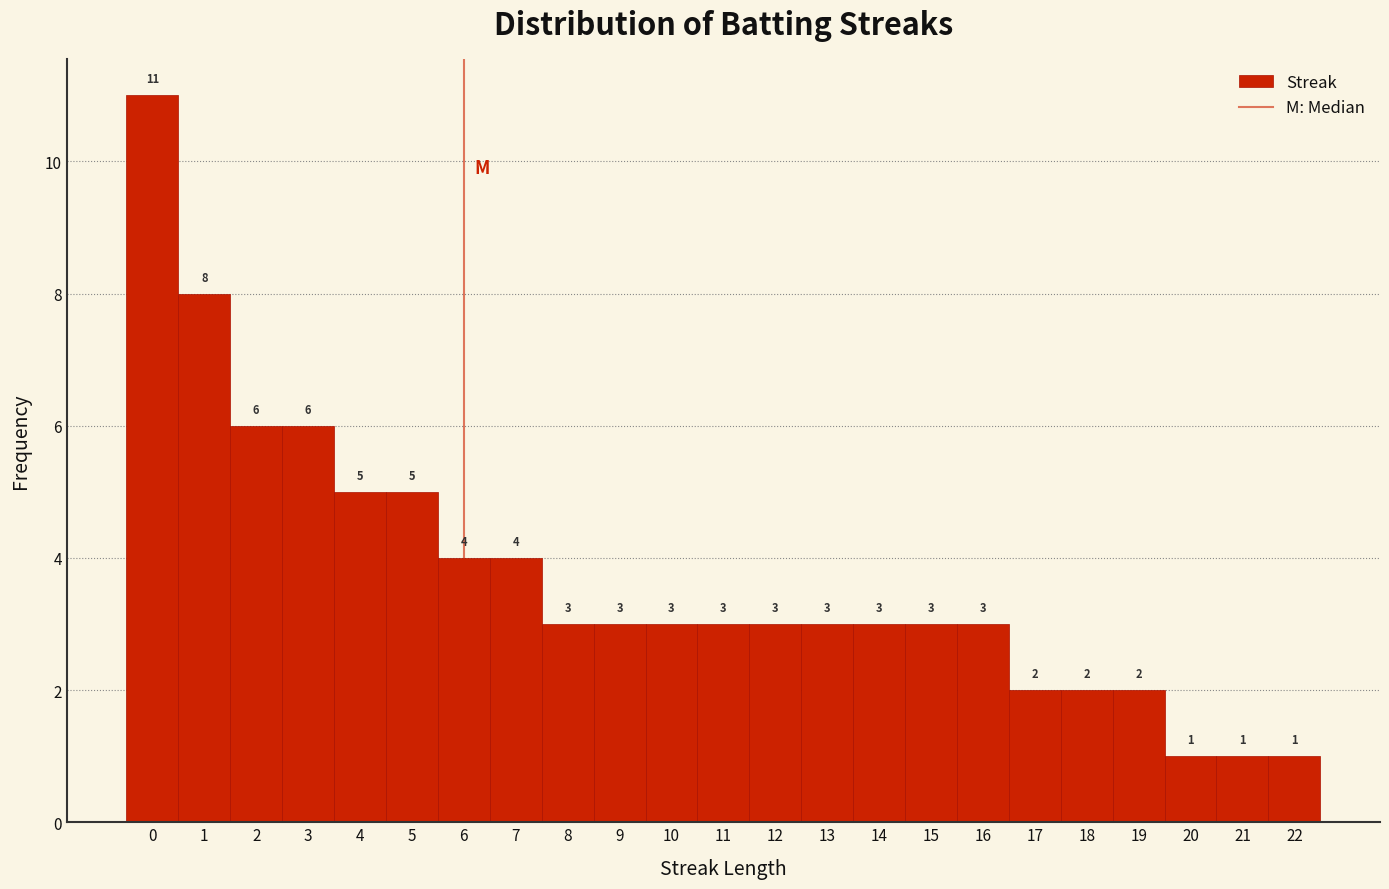

Which range on the x-axis has the tallest bar?

-0.5 to 0.5